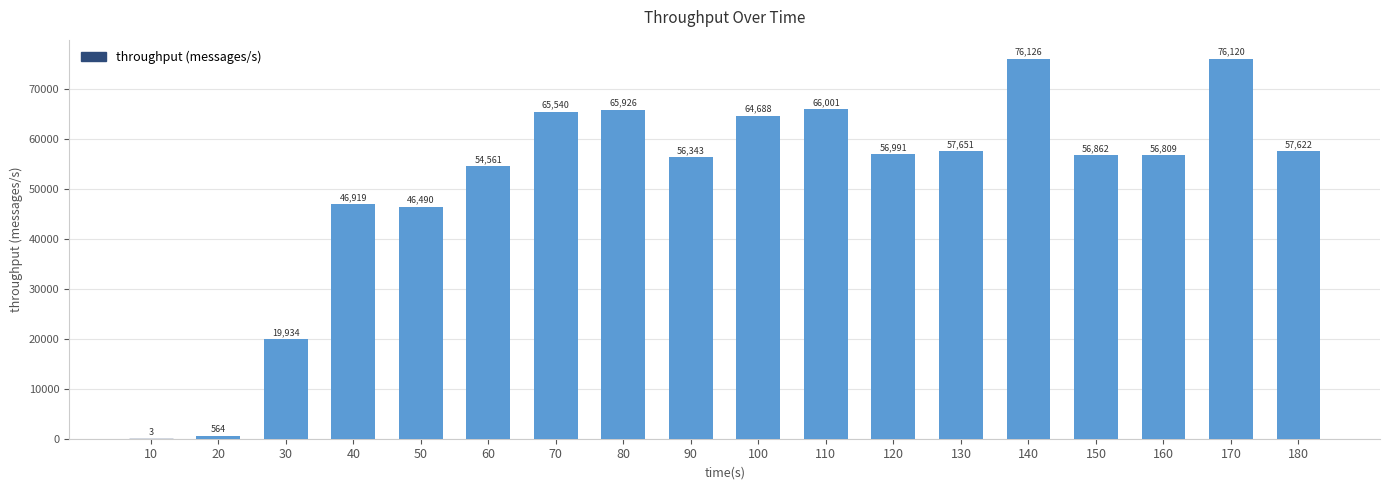

Reading left to right, extract all data points from this chart.

3	564	19934	46919	46490	54561	65540	65926	56343	64688	66001	56991	57651	76126	56862	56809	76120	57622